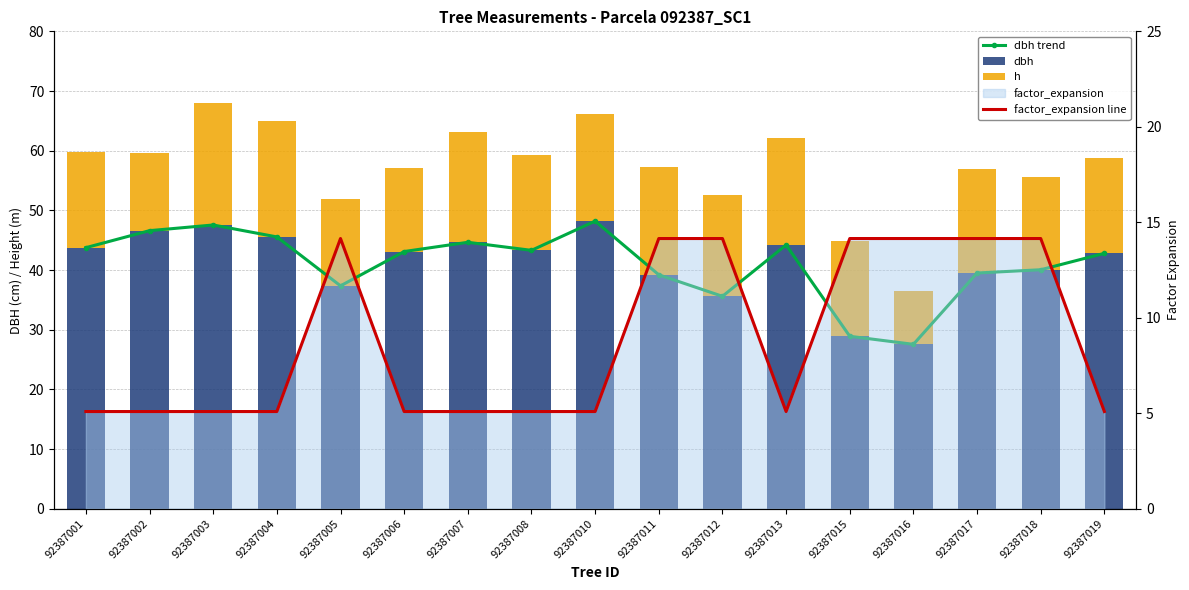

Where is h nearest to the value 14?

92387006